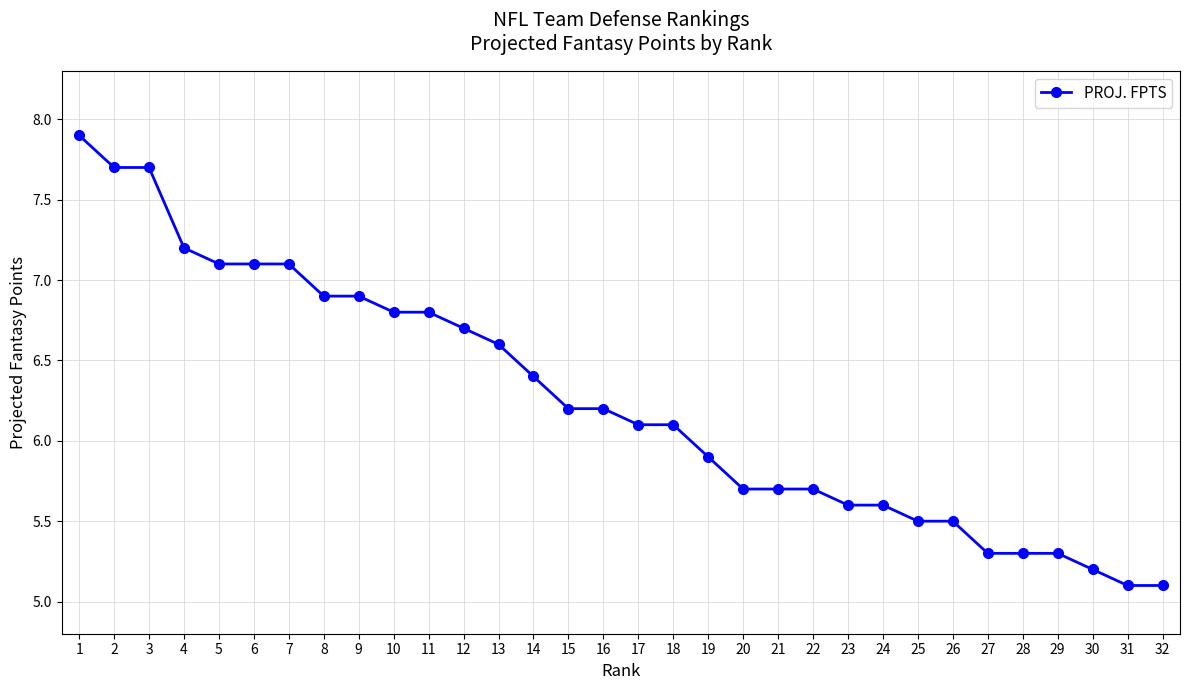

What is the sum of all values?

200.0